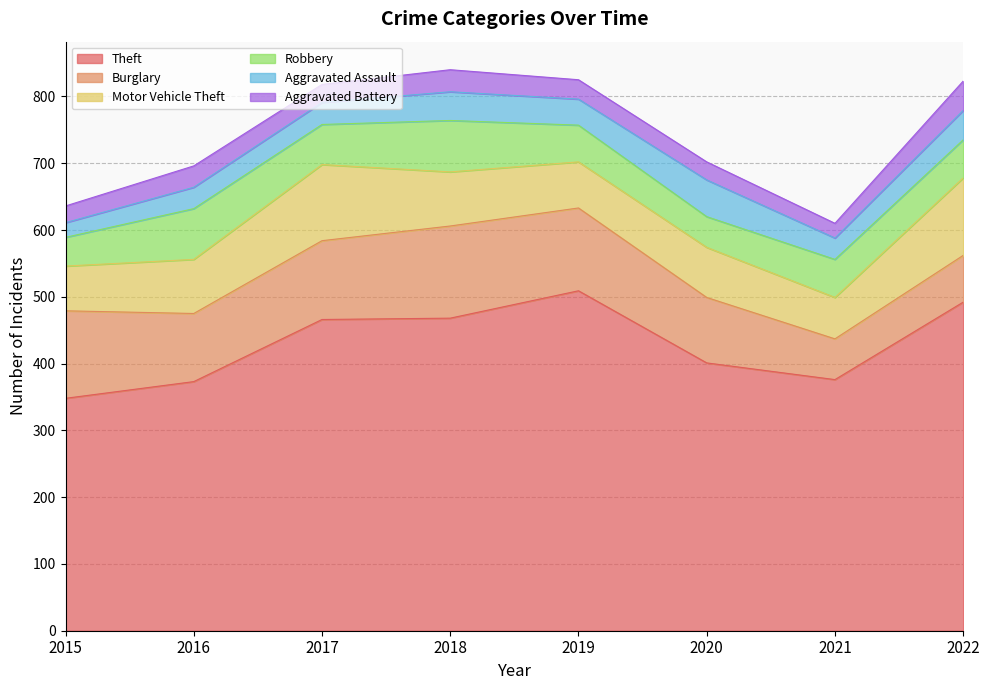

True or false: Aggravated Assault and Motor Vehicle Theft cross at least once.

False